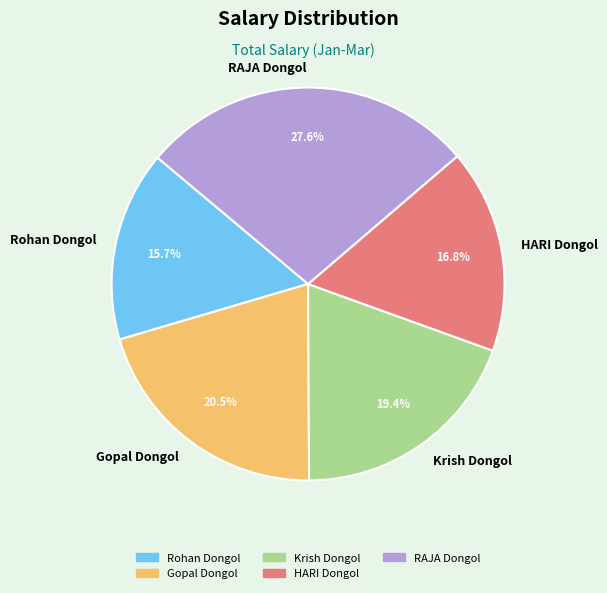

What is the smallest slice in the pie chart?

Rohan Dongol